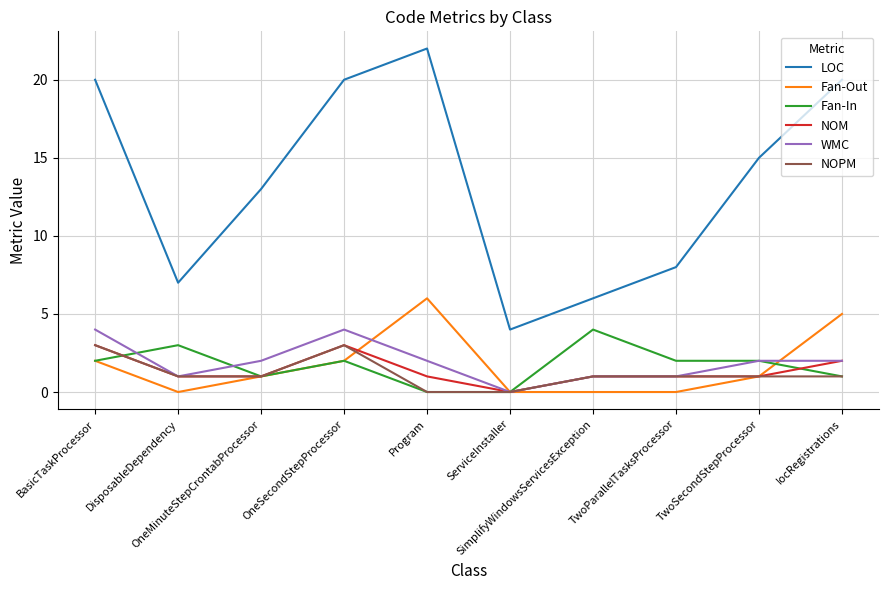

What is the spread (max minus min) of values at ServiceInstaller?

4